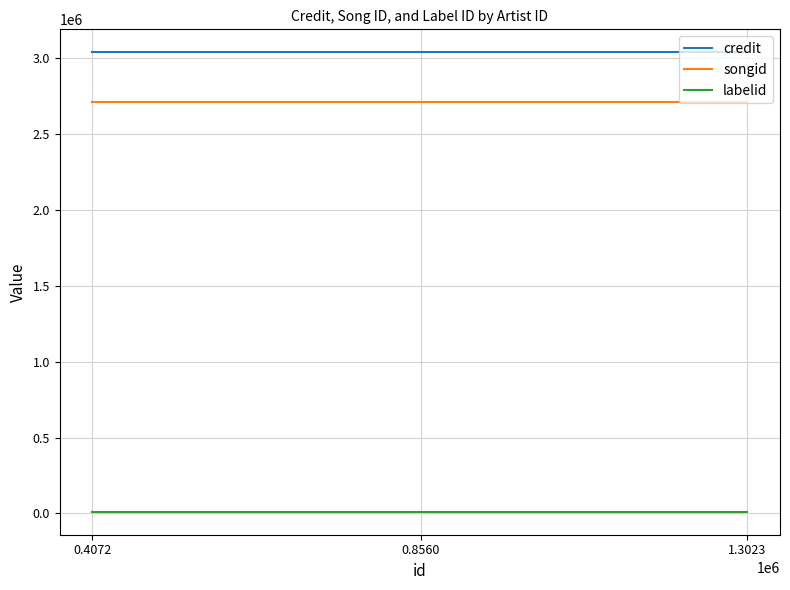

List the series in order of their peak value, lowest first.

labelid, songid, credit